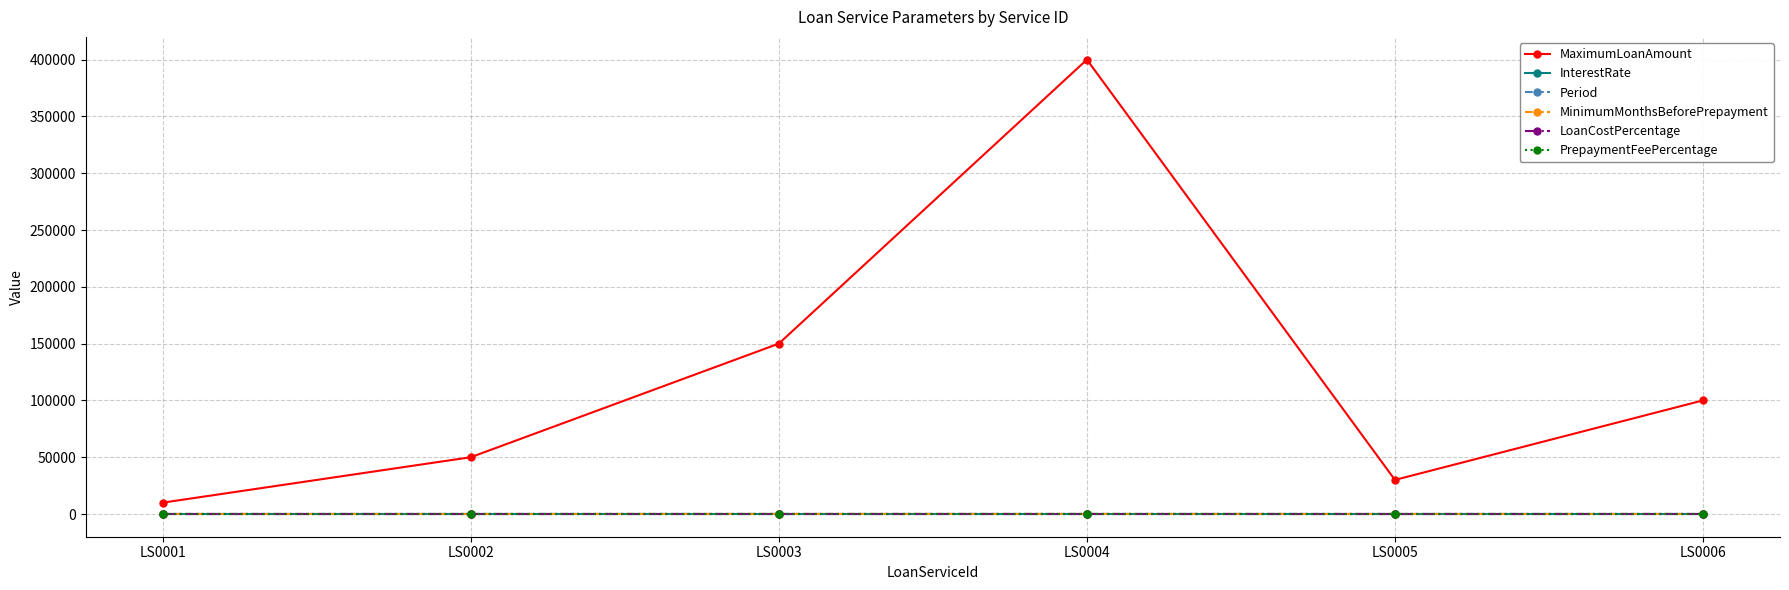

What is the total value across all series at LS0004?

400095.0